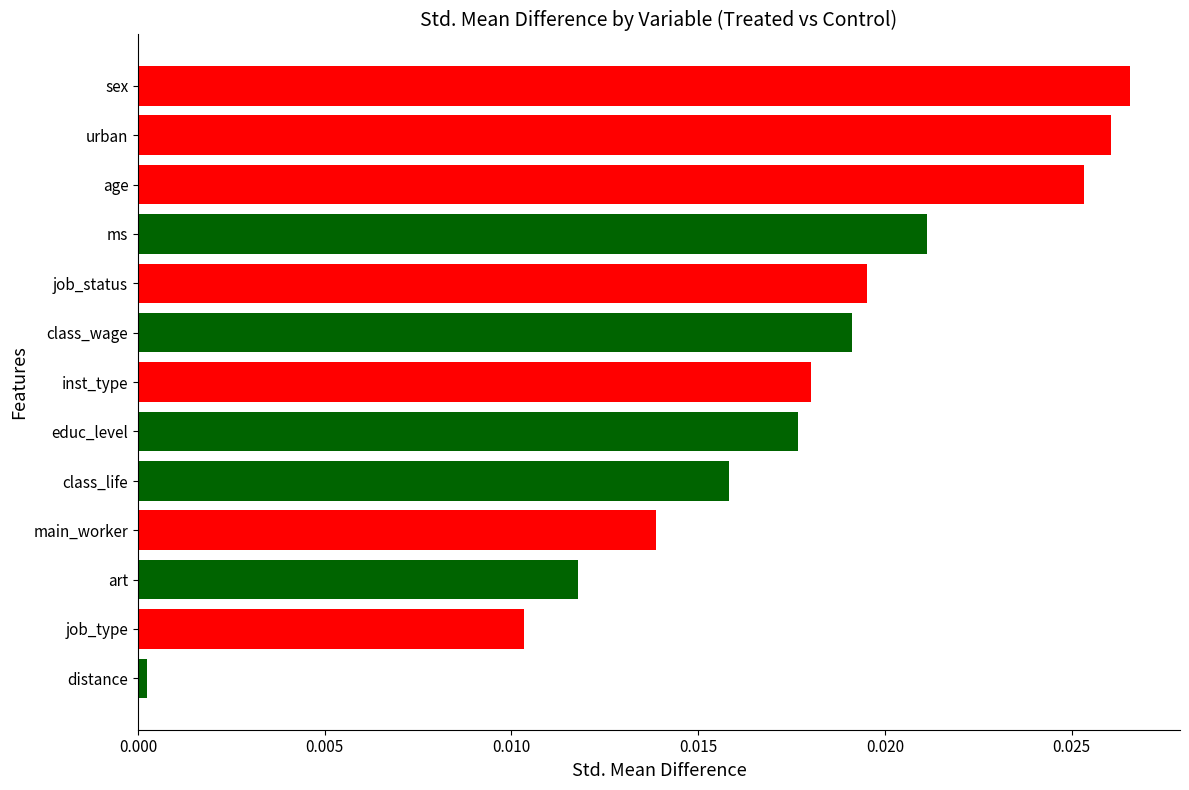

Which category has the lowest value across all series?

distance